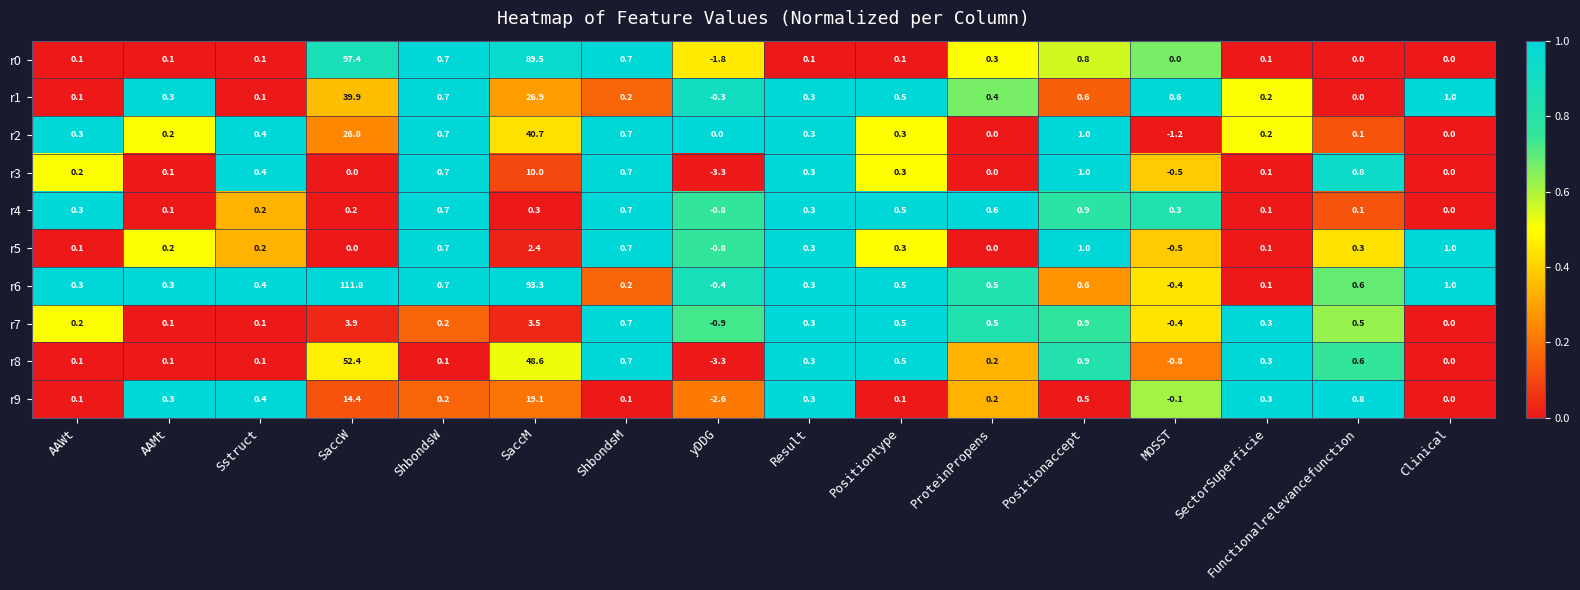

The value of r6 at Positiontype is 0.2. True or false?

False